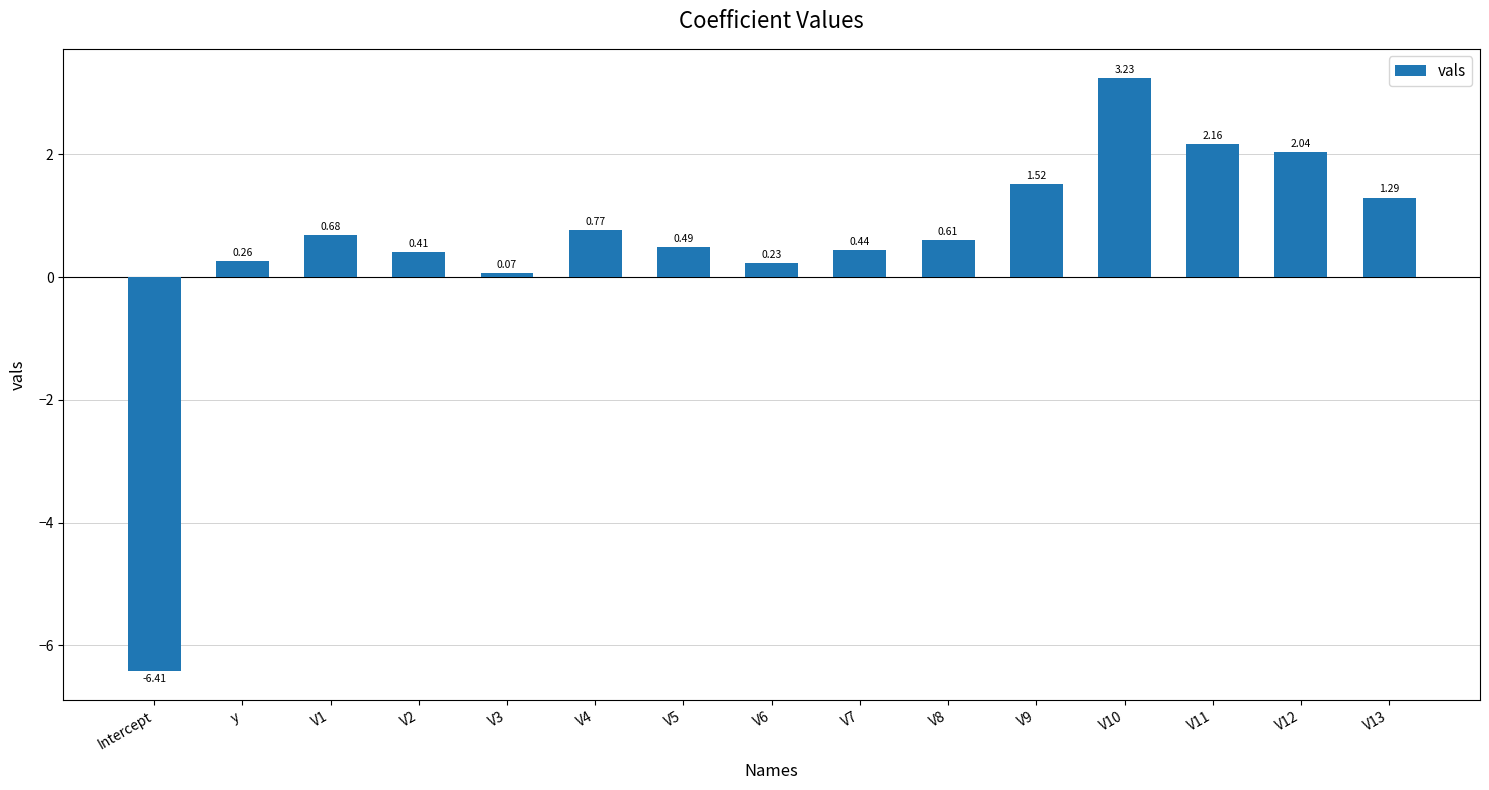

What position from the right is V4?

10